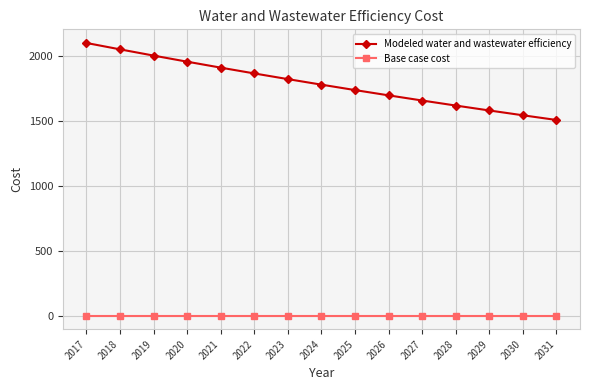

List the series in order of their peak value, highest first.

Modeled water and wastewater efficiency, Base case cost